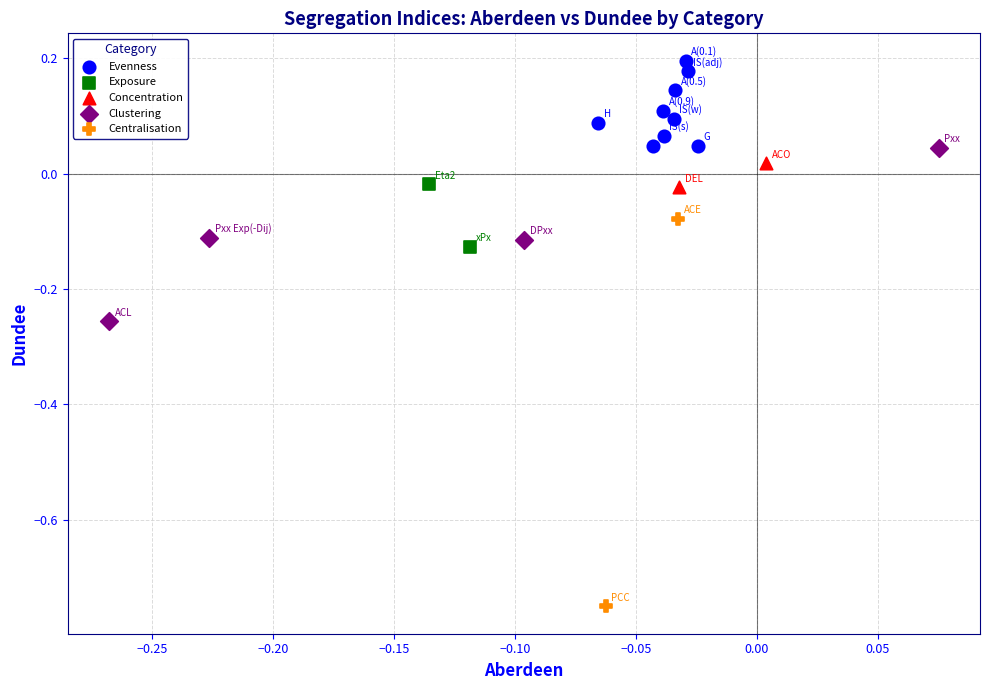

Which series reaches the maximum Y coordinate?

Evenness